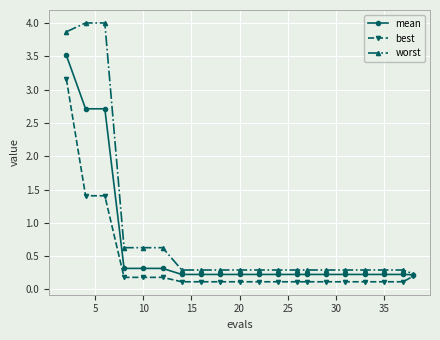

Which series has the widest spread of values?

worst